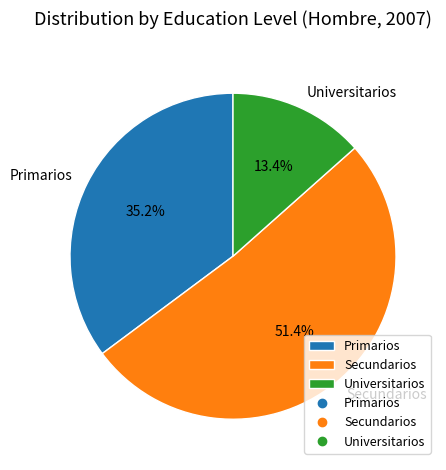

Count the number of slices in the pie.

3